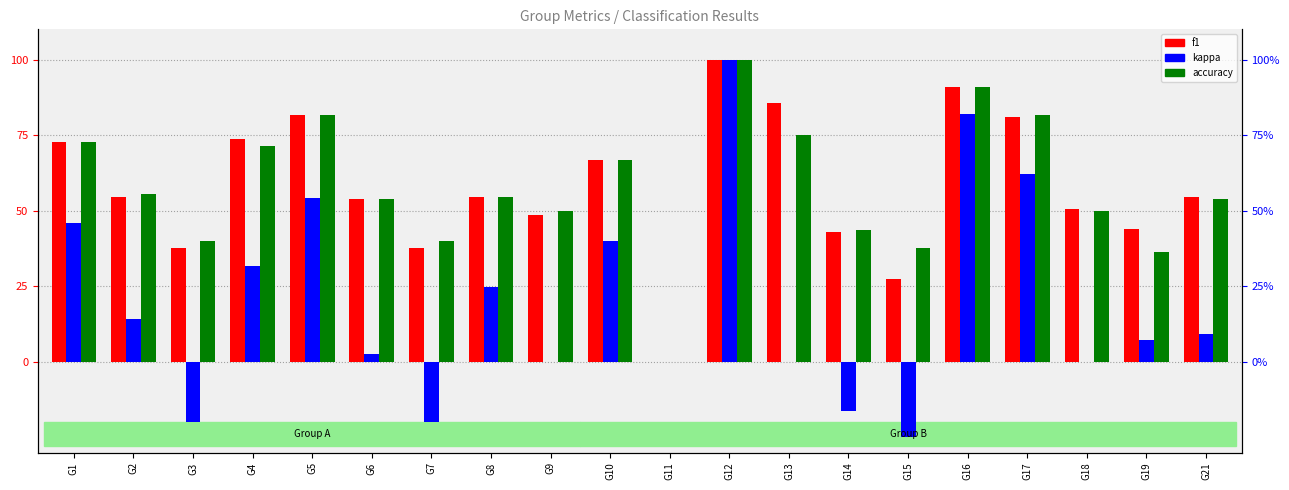

What is the sum of all f1 values?

1157.9